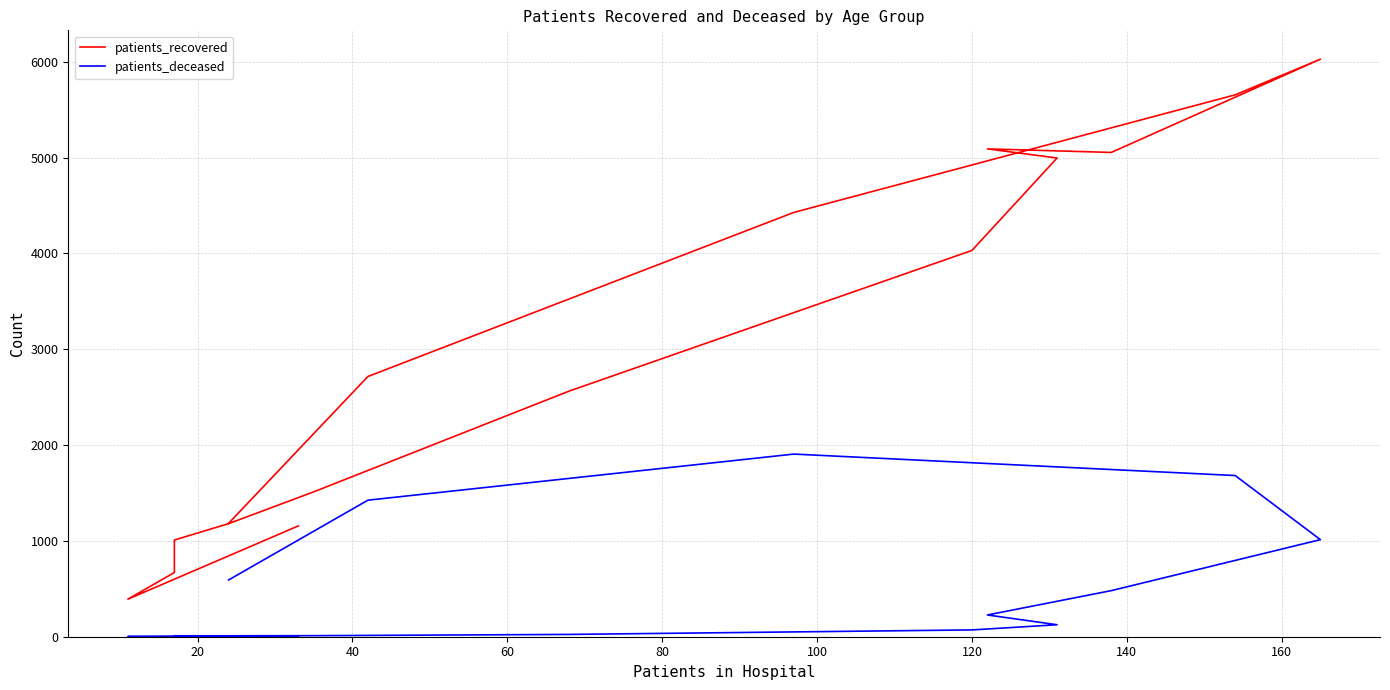

What is the total value across all series at 160?

5121